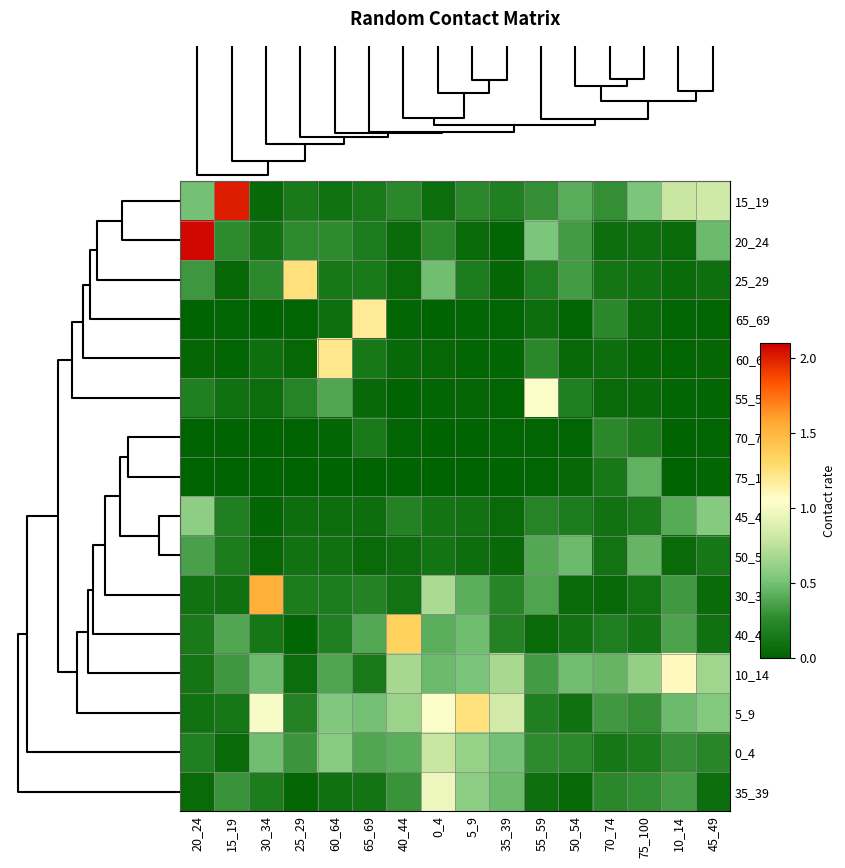

Reading left to right, list all the values displayed in this chart.

15_19: 20_24=0.5	15_19=2.0	30_34=0.0	25_29=0.2	60_64=0.1	65_69=0.1	40_44=0.2	0_4=0.1	5_9=0.2	35_39=0.2	55_59=0.3	50_54=0.4	70_74=0.3	75_100=0.5	10_14=0.8	45_49=0.8
20_24: 20_24=2.1	15_19=0.3	30_34=0.1	25_29=0.3	60_64=0.3	65_69=0.2	40_44=0.1	0_4=0.3	5_9=0.1	35_39=0.0	55_59=0.5	50_54=0.3	70_74=0.1	75_100=0.1	10_14=0.1	45_49=0.5
25_29: 20_24=0.3	15_19=0.0	30_34=0.3	25_29=1.3	60_64=0.1	65_69=0.2	40_44=0.1	0_4=0.5	5_9=0.2	35_39=0.0	55_59=0.2	50_54=0.3	70_74=0.1	75_100=0.1	10_14=0.1	45_49=0.1
65_69: 20_24=0.0	15_19=0.0	30_34=0.0	25_29=0.0	60_64=0.1	65_69=1.2	40_44=0.0	0_4=0.0	5_9=0.0	35_39=0.0	55_59=0.1	50_54=0.0	70_74=0.3	75_100=0.0	10_14=0.0	45_49=0.0
60_64: 20_24=0.0	15_19=0.0	30_34=0.1	25_29=0.0	60_64=1.2	65_69=0.1	40_44=0.0	0_4=0.0	5_9=0.0	35_39=0.0	55_59=0.2	50_54=0.0	70_74=0.1	75_100=0.0	10_14=0.0	45_49=0.0
55_59: 20_24=0.2	15_19=0.1	30_34=0.1	25_29=0.2	60_64=0.4	65_69=0.0	40_44=0.0	0_4=0.0	5_9=0.0	35_39=0.0	55_59=1.0	50_54=0.2	70_74=0.1	75_100=0.0	10_14=0.0	45_49=0.0
70_74: 20_24=0.0	15_19=0.0	30_34=0.0	25_29=0.0	60_64=0.0	65_69=0.2	40_44=0.0	0_4=0.0	5_9=0.0	35_39=0.0	55_59=0.0	50_54=0.0	70_74=0.2	75_100=0.2	10_14=0.0	45_49=0.0
75_100: 20_24=0.0	15_19=0.0	30_34=0.0	25_29=0.0	60_64=0.0	65_69=0.0	40_44=0.0	0_4=0.0	5_9=0.0	35_39=0.0	55_59=0.0	50_54=0.0	70_74=0.1	75_100=0.4	10_14=0.0	45_49=0.0
45_49: 20_24=0.6	15_19=0.2	30_34=0.0	25_29=0.1	60_64=0.1	65_69=0.1	40_44=0.2	0_4=0.1	5_9=0.1	35_39=0.1	55_59=0.2	50_54=0.2	70_74=0.1	75_100=0.2	10_14=0.4	45_49=0.6
50_54: 20_24=0.4	15_19=0.2	30_34=0.0	25_29=0.1	60_64=0.1	65_69=0.0	40_44=0.1	0_4=0.1	5_9=0.1	35_39=0.0	55_59=0.4	50_54=0.5	70_74=0.1	75_100=0.5	10_14=0.1	45_49=0.1
30_34: 20_24=0.1	15_19=0.1	30_34=1.5	25_29=0.2	60_64=0.2	65_69=0.2	40_44=0.1	0_4=0.7	5_9=0.4	35_39=0.2	55_59=0.4	50_54=0.0	70_74=0.0	75_100=0.1	10_14=0.3	45_49=0.1
40_44: 20_24=0.2	15_19=0.4	30_34=0.1	25_29=0.0	60_64=0.2	65_69=0.4	40_44=1.3	0_4=0.4	5_9=0.5	35_39=0.2	55_59=0.1	50_54=0.1	70_74=0.2	75_100=0.1	10_14=0.4	45_49=0.1
10_14: 20_24=0.1	15_19=0.3	30_34=0.5	25_29=0.1	60_64=0.4	65_69=0.2	40_44=0.7	0_4=0.5	5_9=0.5	35_39=0.7	55_59=0.3	50_54=0.5	70_74=0.5	75_100=0.6	10_14=1.1	45_49=0.6
5_9: 20_24=0.1	15_19=0.1	30_34=1.0	25_29=0.2	60_64=0.5	65_69=0.5	40_44=0.6	0_4=1.0	5_9=1.2	35_39=0.8	55_59=0.2	50_54=0.1	70_74=0.3	75_100=0.3	10_14=0.5	45_49=0.6
0_4: 20_24=0.2	15_19=0.1	30_34=0.5	25_29=0.3	60_64=0.6	65_69=0.4	40_44=0.4	0_4=0.8	5_9=0.6	35_39=0.5	55_59=0.3	50_54=0.3	70_74=0.1	75_100=0.2	10_14=0.3	45_49=0.2
35_39: 20_24=0.1	15_19=0.3	30_34=0.2	25_29=0.0	60_64=0.1	65_69=0.1	40_44=0.3	0_4=1.0	5_9=0.6	35_39=0.5	55_59=0.1	50_54=0.0	70_74=0.3	75_100=0.3	10_14=0.4	45_49=0.1